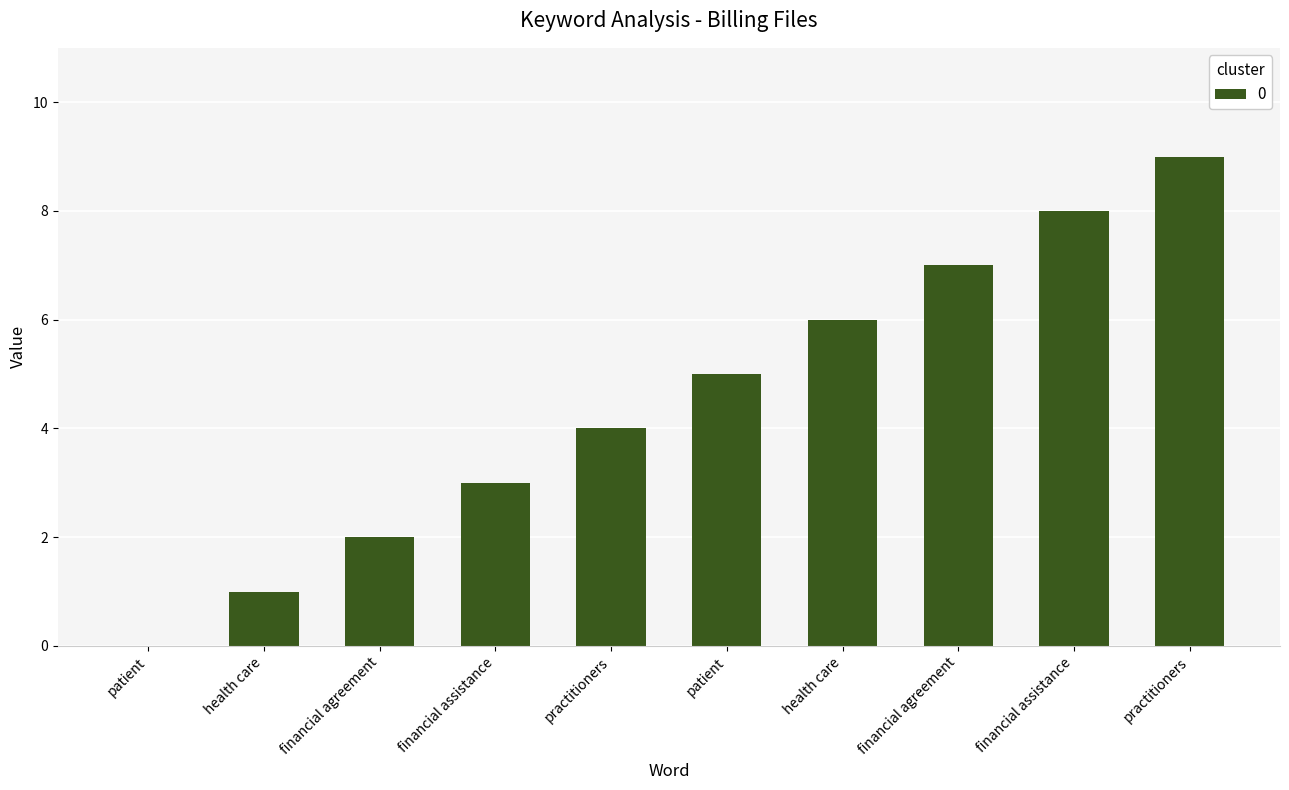

Reading left to right, what are all the values shown in this chart?

0	1	2	3	4	5	6	7	8	9